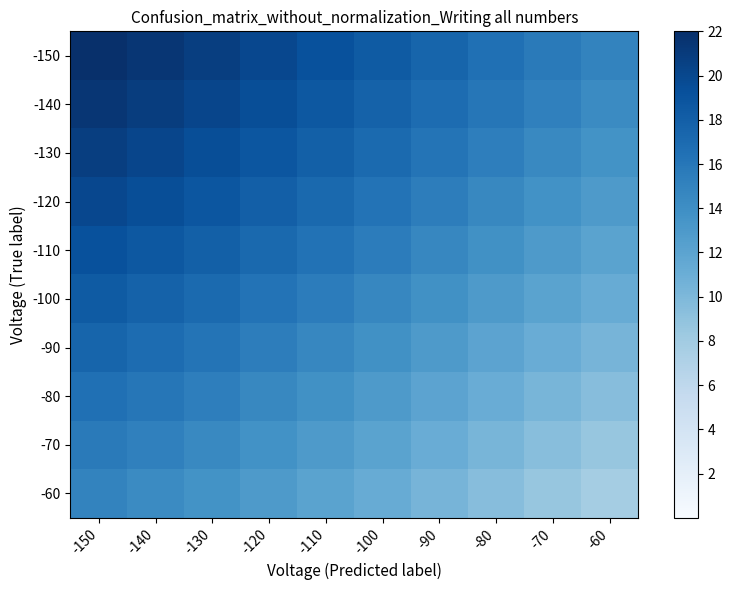

Reading right to left, extract all data points from this chart.

-150: -60=14.9	-70=15.7	-80=16.6	-90=17.4	-100=18.3	-110=19.2	-120=20.0	-130=20.8	-140=21.4	-150=22.0
-140: -60=14.3	-70=15.1	-80=16.0	-90=16.9	-100=17.8	-110=18.6	-120=19.4	-130=20.2	-140=20.9	-150=21.4
-130: -60=13.6	-70=14.5	-80=15.3	-90=16.2	-100=17.1	-110=17.9	-120=18.8	-130=19.5	-140=20.2	-150=20.8
-120: -60=12.9	-70=13.7	-80=14.6	-90=15.4	-100=16.3	-110=17.2	-120=18.0	-130=18.8	-140=19.4	-150=20.0
-110: -60=12.1	-70=12.9	-80=13.8	-90=14.6	-100=15.5	-110=16.4	-120=17.2	-130=17.9	-140=18.6	-150=19.2
-100: -60=11.2	-70=12.0	-80=12.9	-90=13.8	-100=14.7	-110=15.5	-120=16.3	-130=17.1	-140=17.8	-150=18.3
-90: -60=10.3	-70=11.2	-80=12.0	-90=12.9	-100=13.8	-110=14.6	-120=15.4	-130=16.2	-140=16.9	-150=17.4
-80: -60=9.5	-70=10.3	-80=11.1	-90=12.0	-100=12.9	-110=13.8	-120=14.6	-130=15.3	-140=16.0	-150=16.6
-70: -60=8.6	-70=9.4	-80=10.3	-90=11.2	-100=12.0	-110=12.9	-120=13.7	-130=14.5	-140=15.1	-150=15.7
-60: -60=7.8	-70=8.6	-80=9.5	-90=10.3	-100=11.2	-110=12.1	-120=12.9	-130=13.6	-140=14.3	-150=14.9